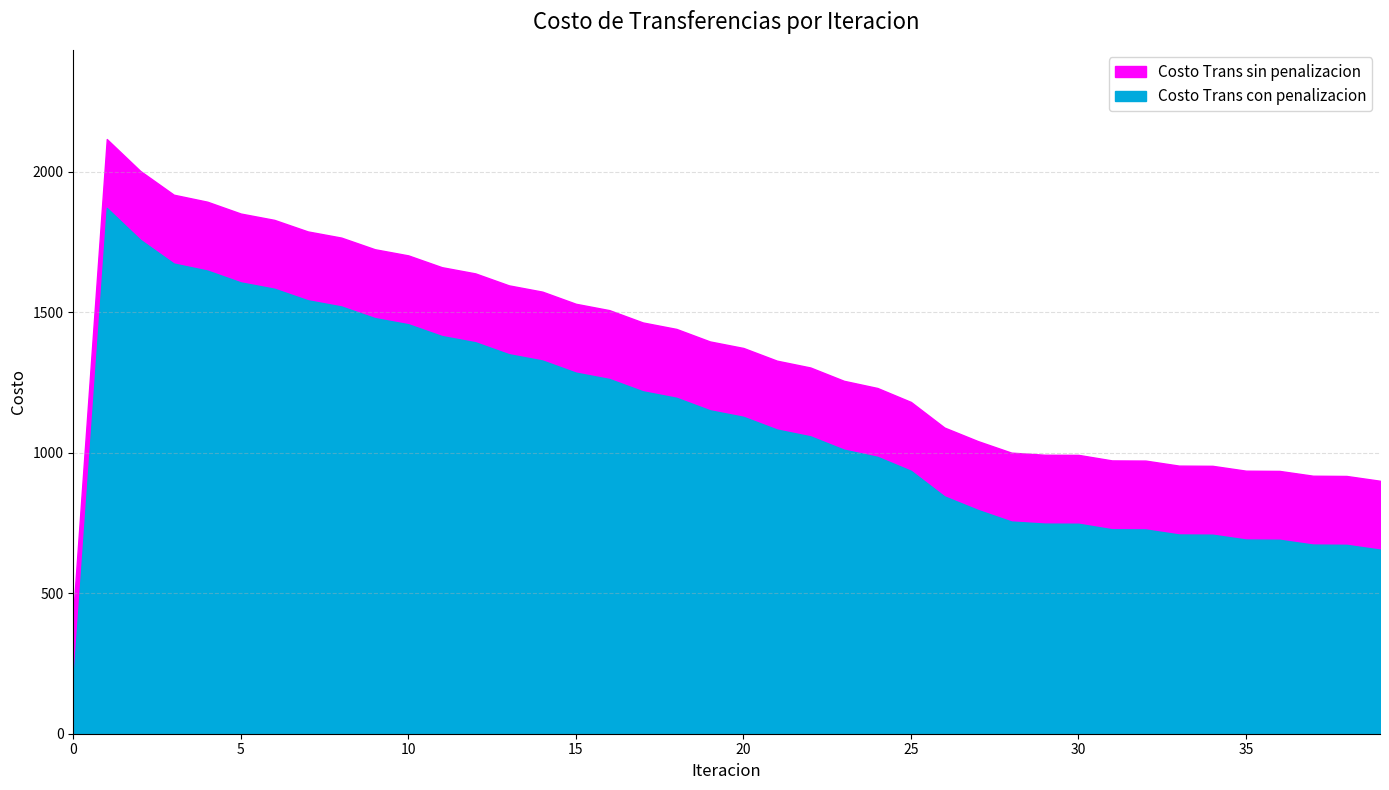

Is the value of Costo Trans sin penalizacion at 26 greater than the value of Costo Trans con penalizacion at 9?

No